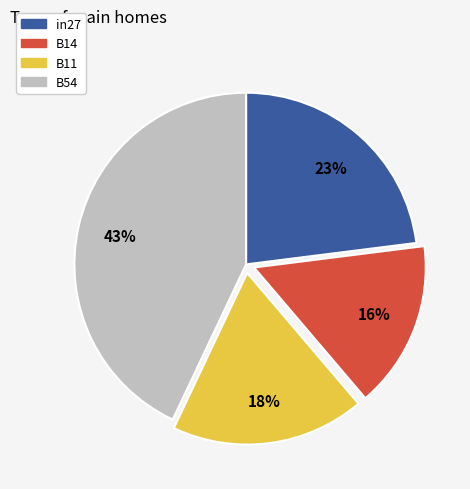

Is there a majority slice in this chart?

No